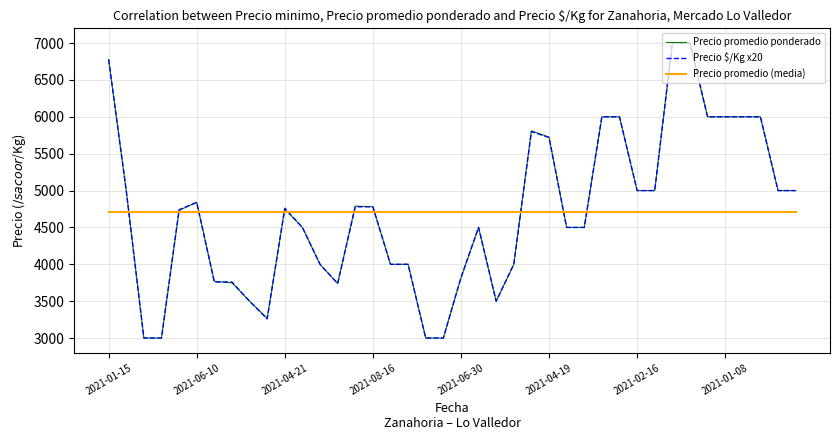

Is this an area chart (filled region under the line)?

No